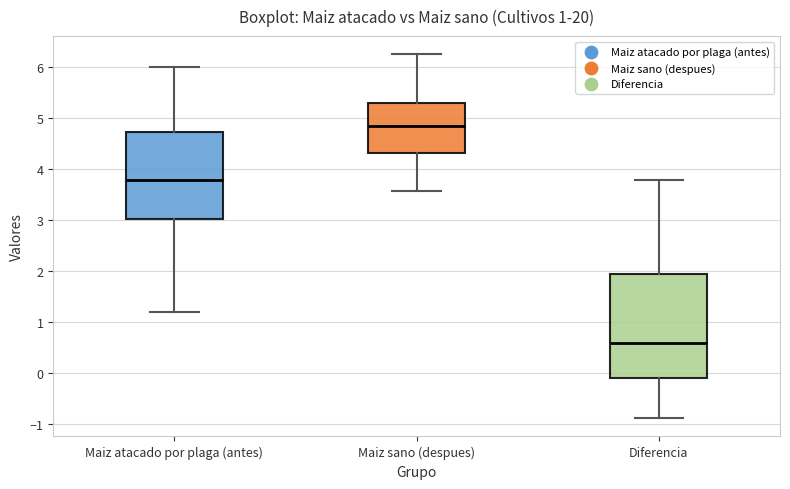

Which box has the lowest median line?

Diferencia